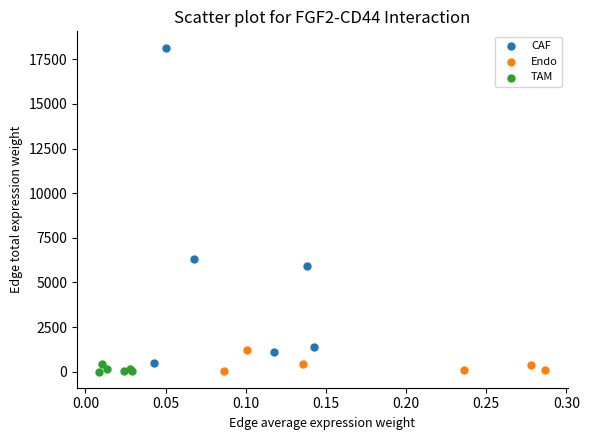

Which series contains the highest Y value?

CAF